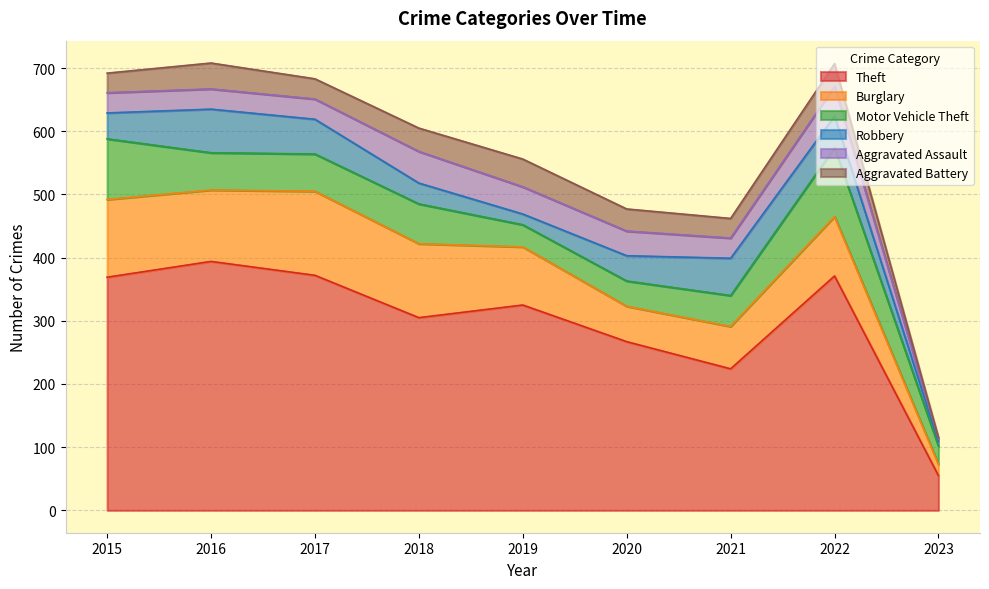

Which has a higher value, 2015 or 2020?

2015